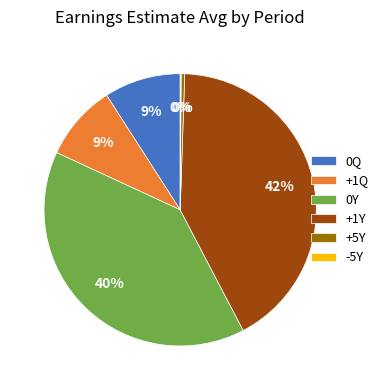

Between 0Q and +1Y, which is larger?

+1Y